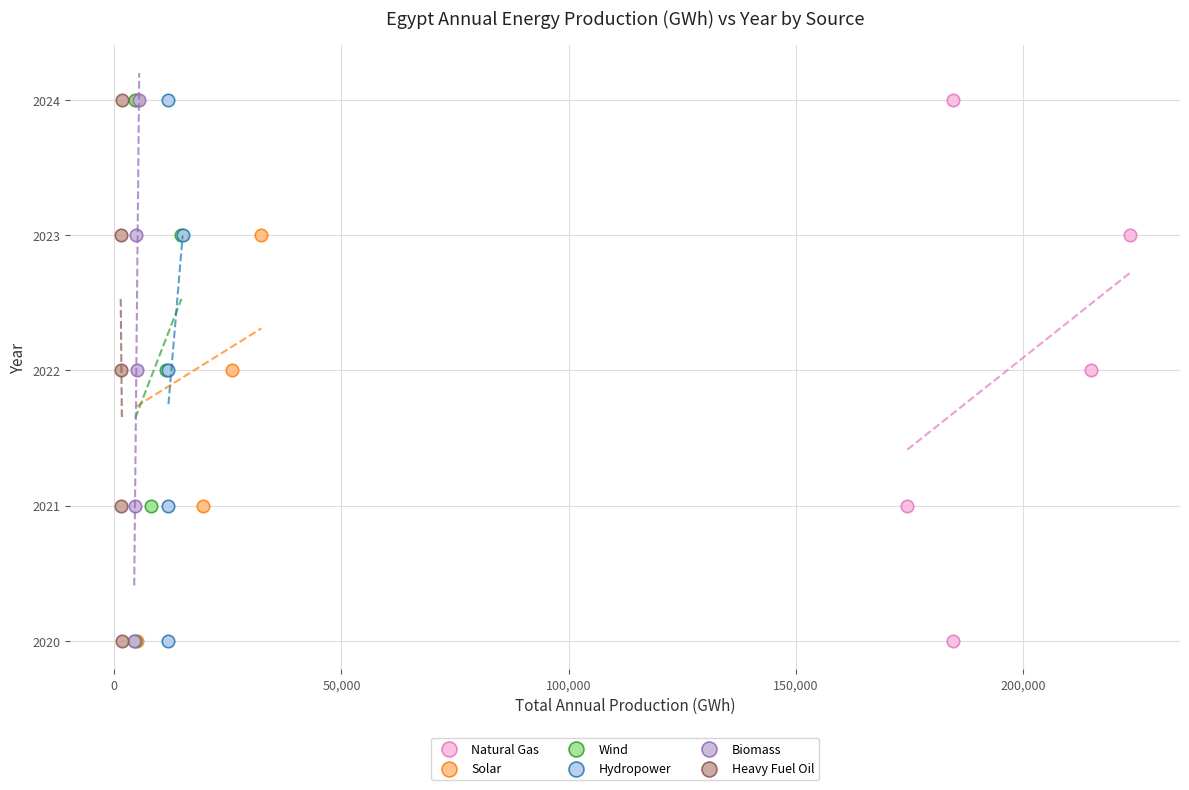

What are all the series names shown in the legend?

Natural Gas, Solar, Wind, Hydropower, Biomass, Heavy Fuel Oil